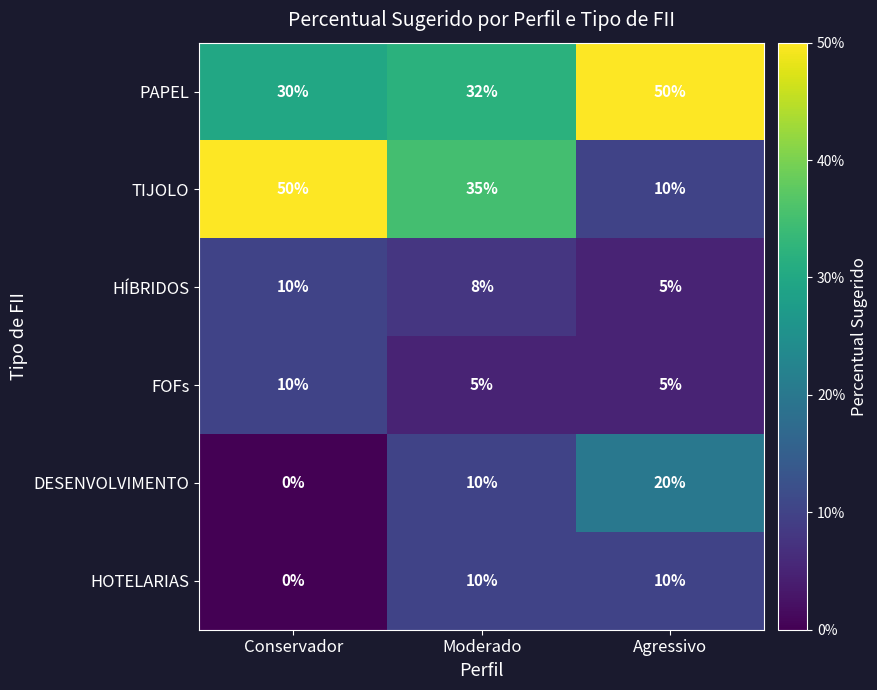

The HÍBRIDOS series shows 8 at Moderado. True or false?

True